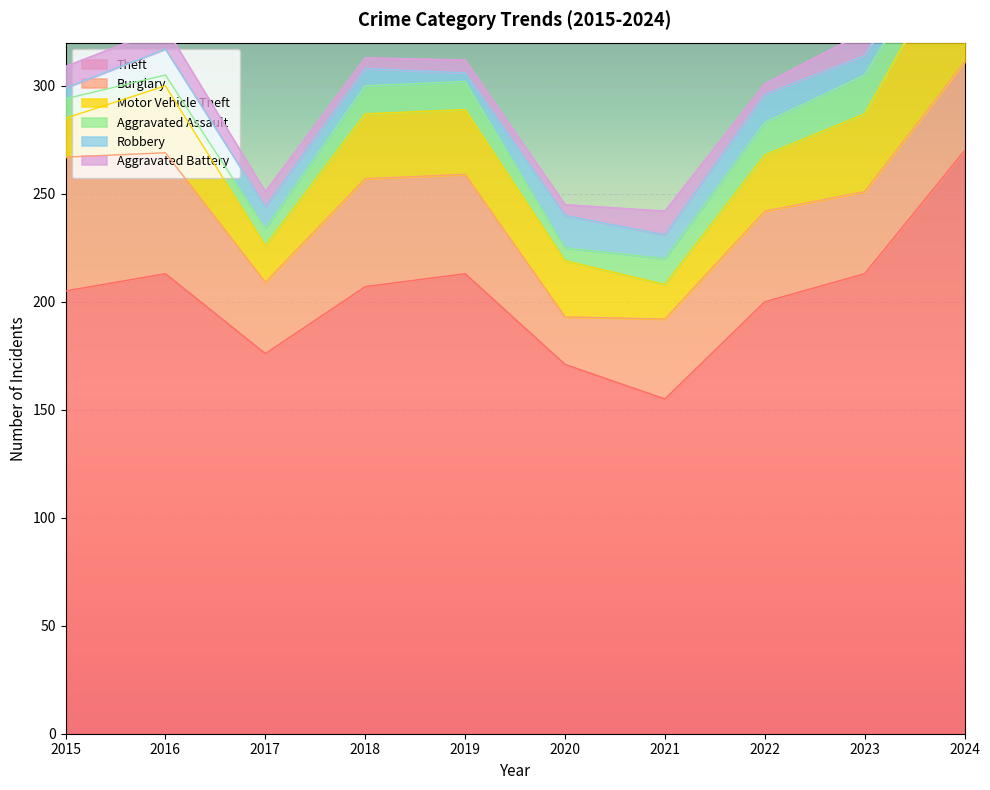

True or false: Robbery and Theft intersect in this chart.

False